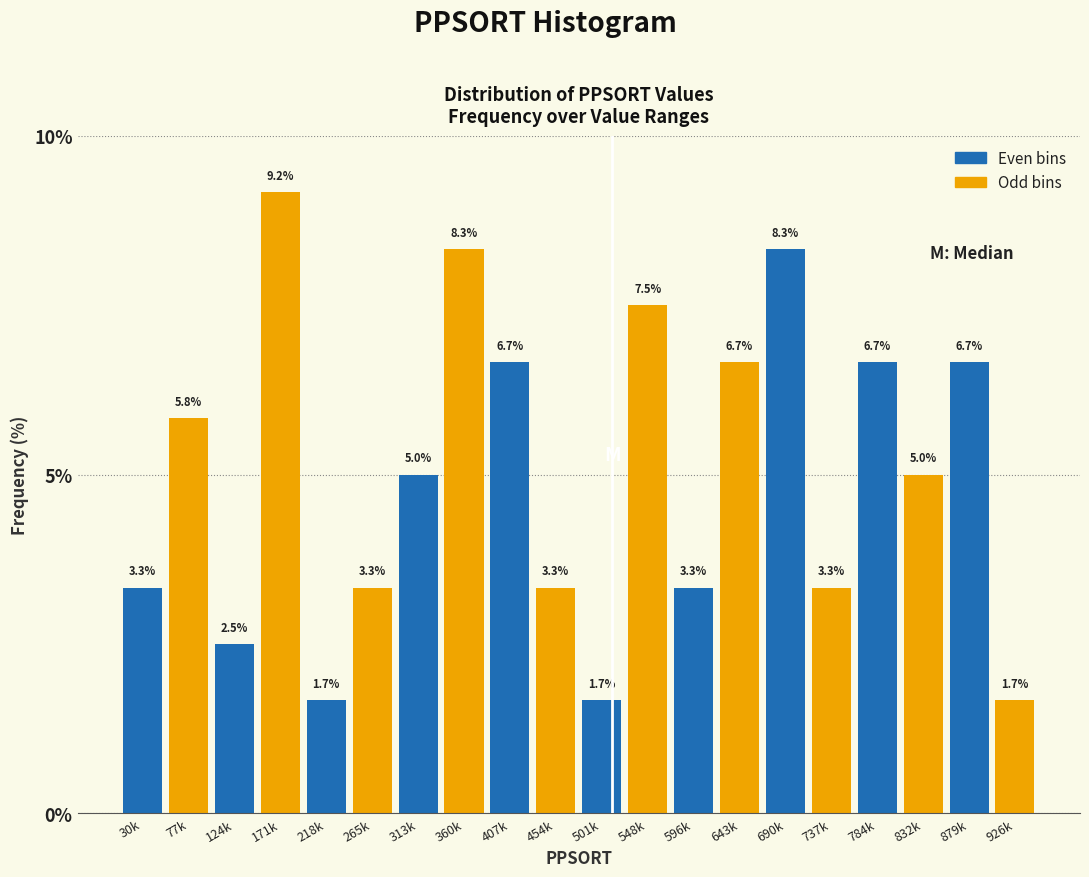

Reading right to left, extract all data points from this chart.

926k=1.7	879k=6.7	832k=5.0	784k=6.7	737k=3.3	690k=8.3	643k=6.7	596k=3.3	548k=7.5	501k=1.7	454k=3.3	407k=6.7	360k=8.3	313k=5.0	265k=3.3	218k=1.7	171k=9.2	124k=2.5	77k=5.8	30k=3.3